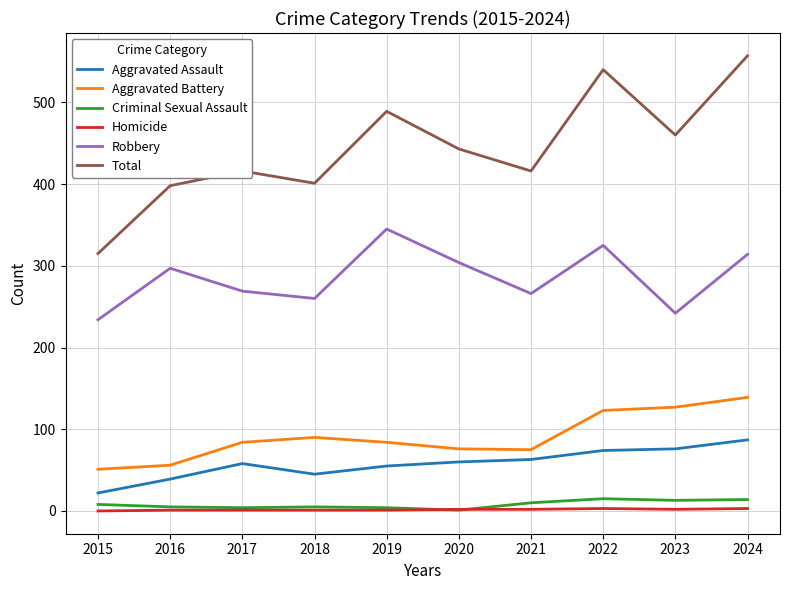

What is the sum of all Robbery values?

2856